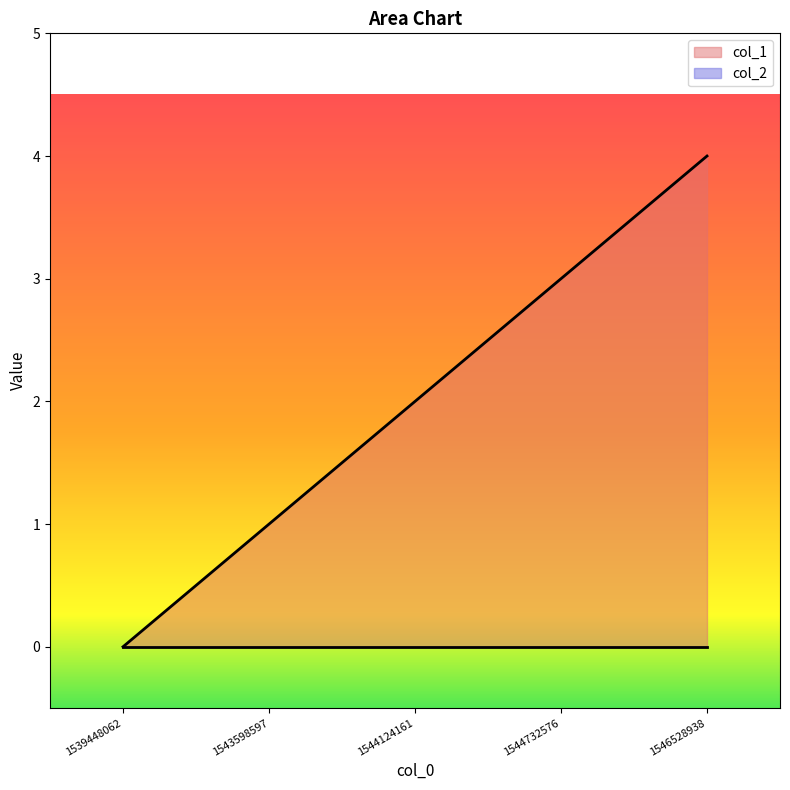

How many values exceed 2?

2